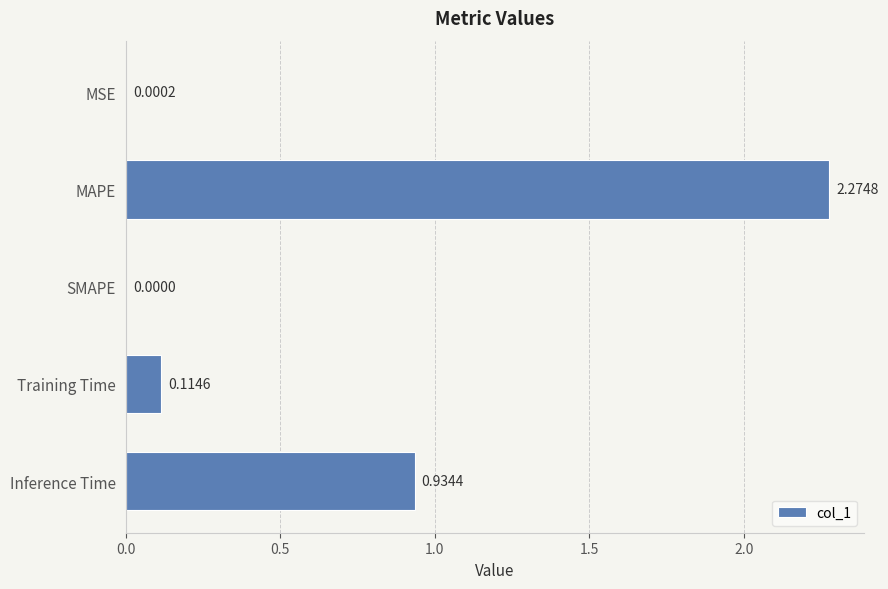

Which has a higher value, Inference Time or SMAPE?

Inference Time